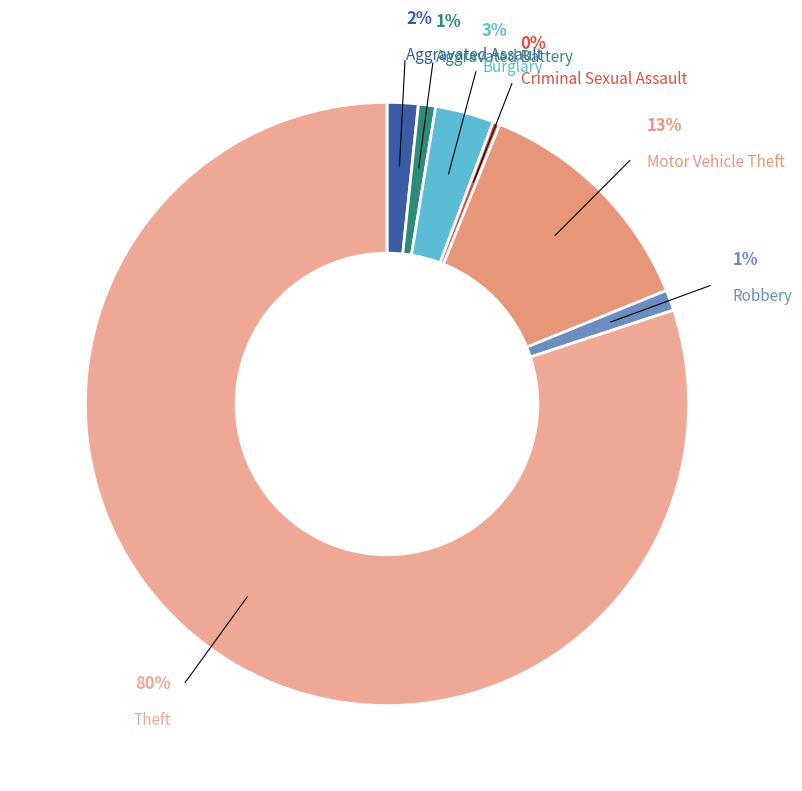

What percentage is the Robbery slice, to the nearest percent?

1%